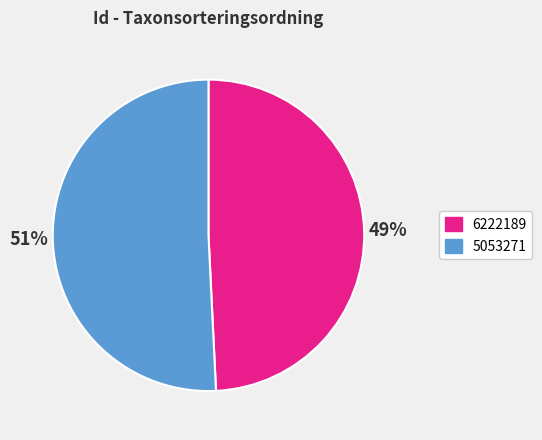

Approximately how many times larger is the value at 5053271 compared to 6222189?

1.0